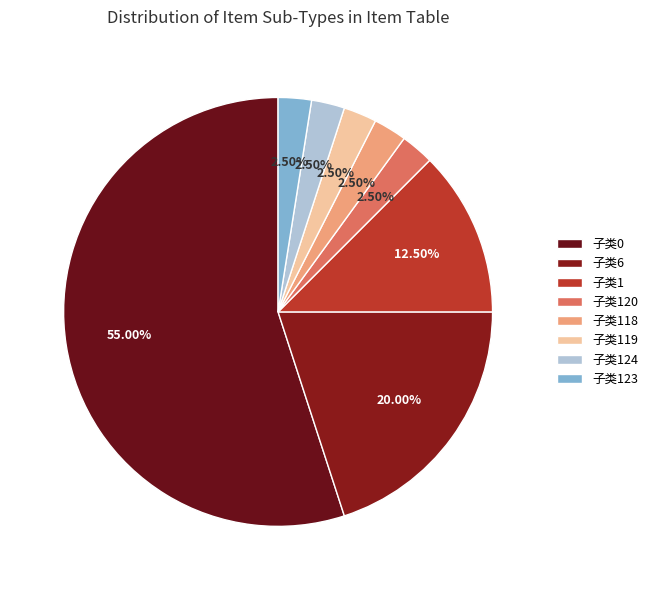

Which category has the biggest portion of the pie?

子类0